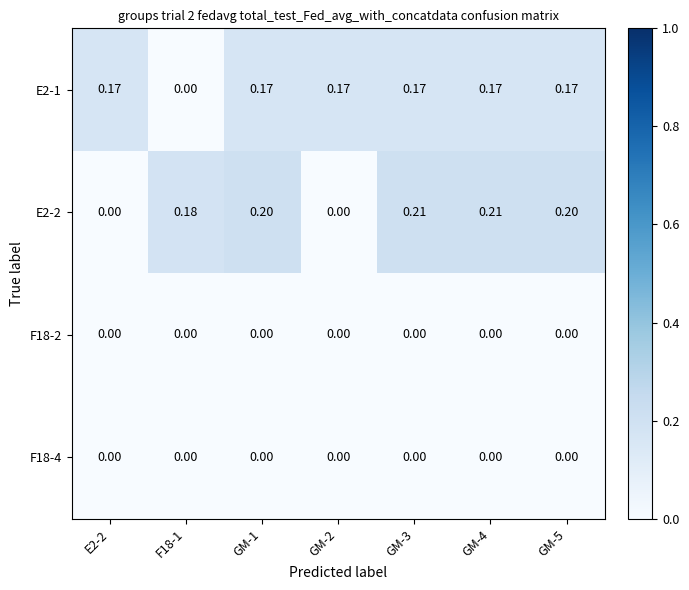

Is the value of E2-1 at GM-3 greater than the value of E2-2 at GM-2?

Yes